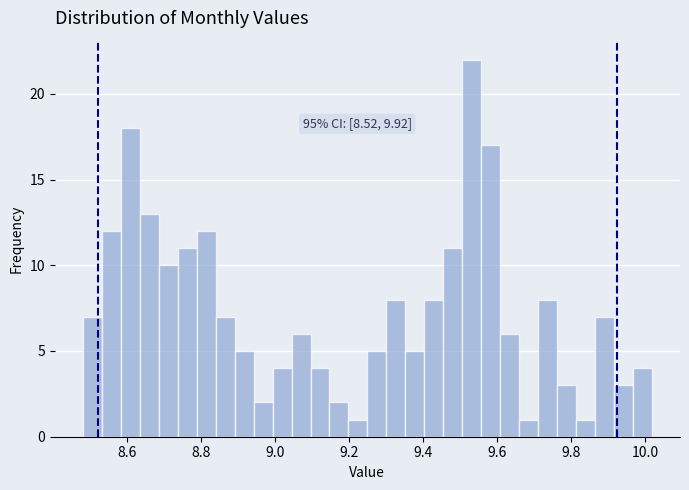

Read against the x-axis, roughly where is the centre of the tallest bar?

9.54